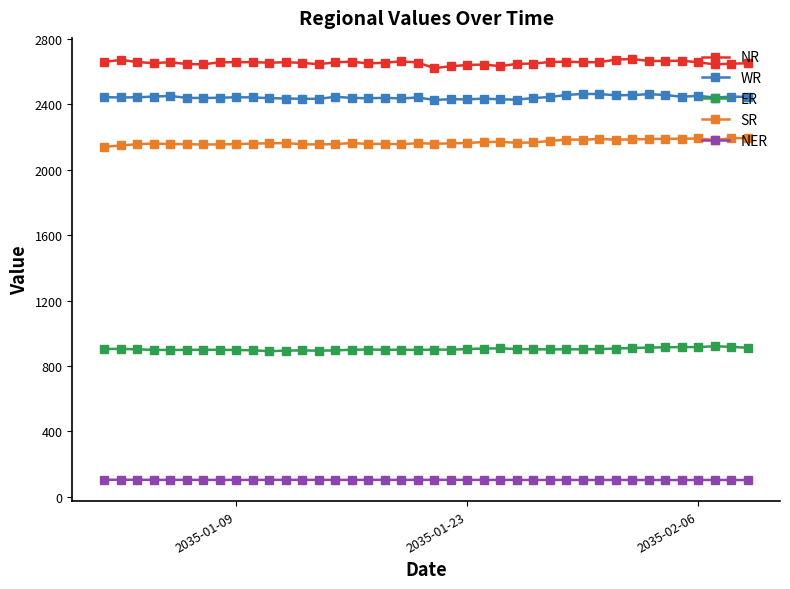

True or false: NR has more than 2 points higher than both neighbors.

True